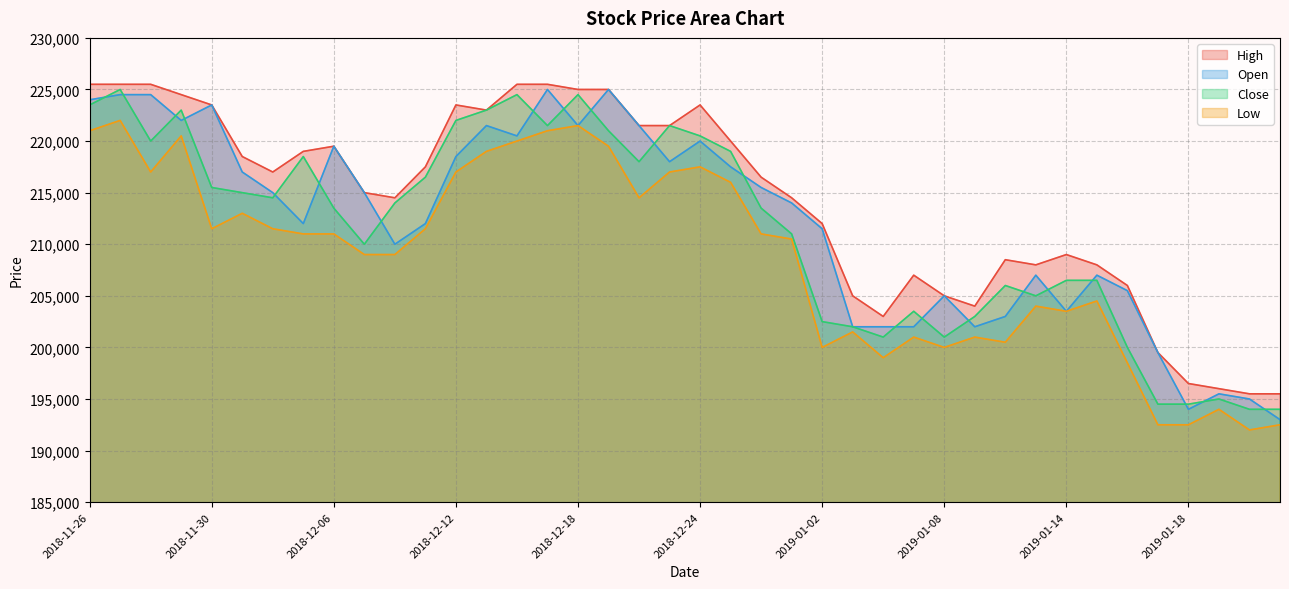

Is it true that High equals 214500 at 2018-12-10?

True